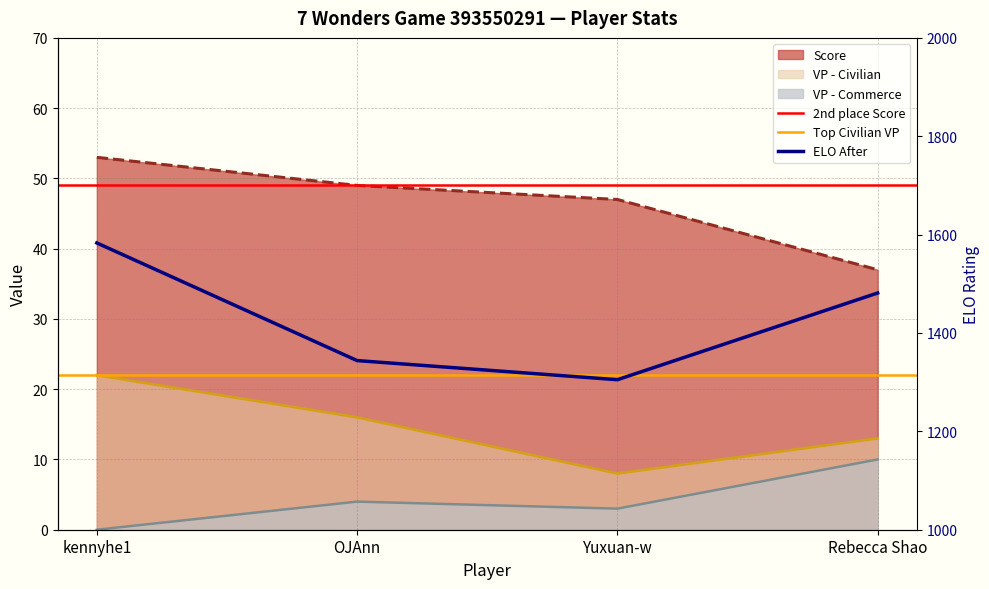

What is the difference between the highest and lowest values at Rebecca Shao?

1471.3